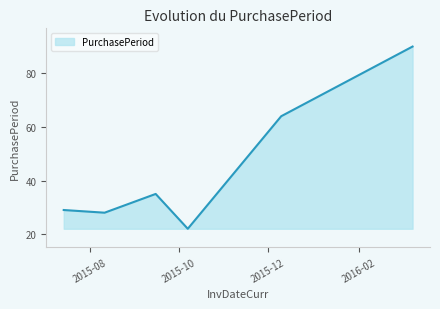

What is the smallest value displayed?

22